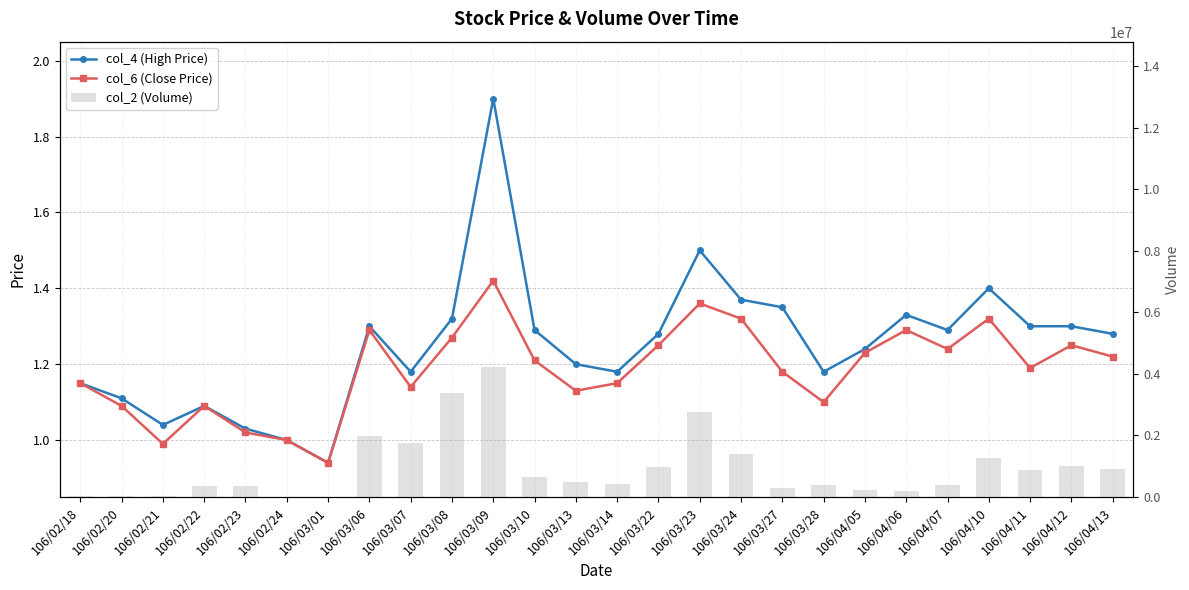

Reading left to right, transcribe all the data shown in this chart.

col_4 (High Price): 1.1	1.1	1.0	1.1	1.0	1.0	0.9	1.3	1.2	1.3	1.9	1.3	1.2	1.2	1.3	1.5	1.4	1.4	1.2	1.2	1.3	1.3	1.4	1.3	1.3	1.3
col_6 (Close Price): 1.1	1.1	1.0	1.1	1.0	1.0	0.9	1.3	1.1	1.3	1.4	1.2	1.1	1.1	1.2	1.4	1.3	1.2	1.1	1.2	1.3	1.2	1.3	1.2	1.2	1.2
col_2 (Volume): 23750.0	29490.0	44570.0	369620.0	344750.0	1000.0	940.0	1989830.0	1748540.0	3382290.0	4230060.0	665310.0	480550.0	424160.0	972970.0	2762520.0	1399330.0	294480.0	384690.0	218100.0	198810.0	403500.0	1258770.0	861420.0	1017330.0	907770.0